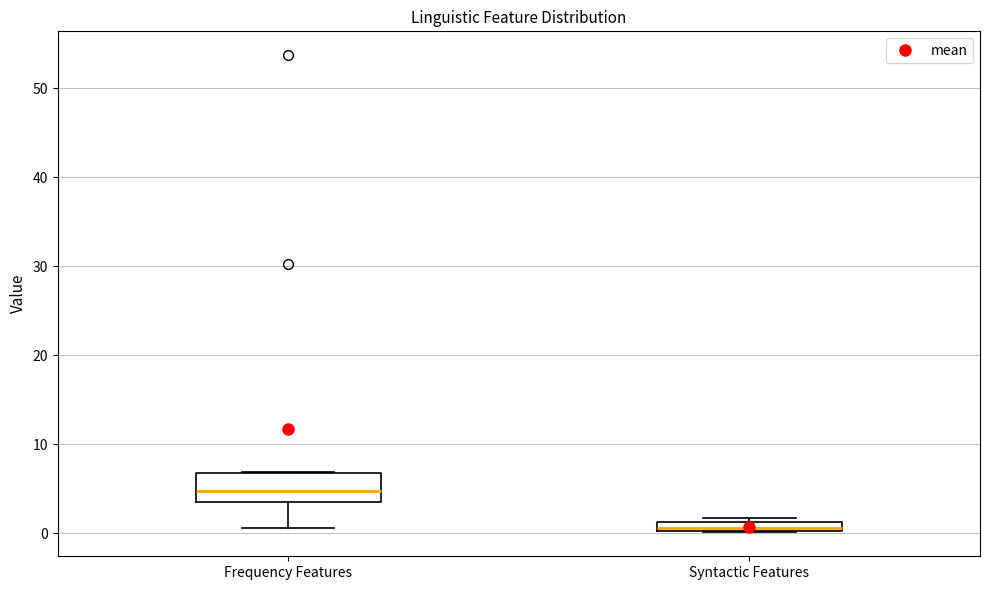

Comparing the boxes themselves (not the whiskers), which one is the tallest?

Frequency Features